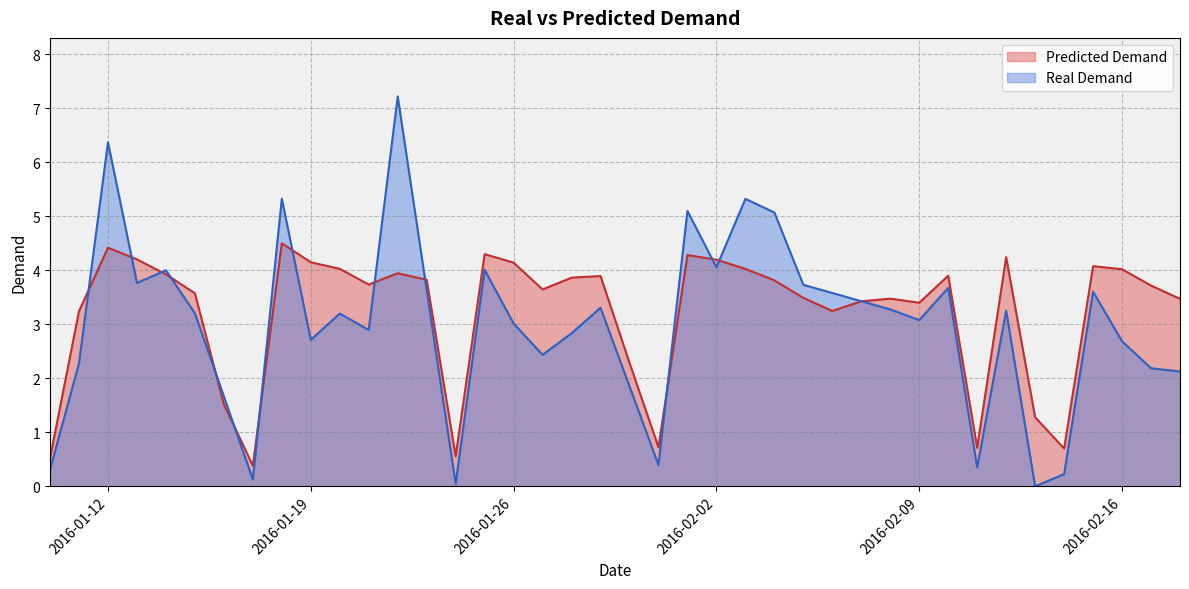

Is it true that Real Demand equals 2.4 at 2016-01-27?

True